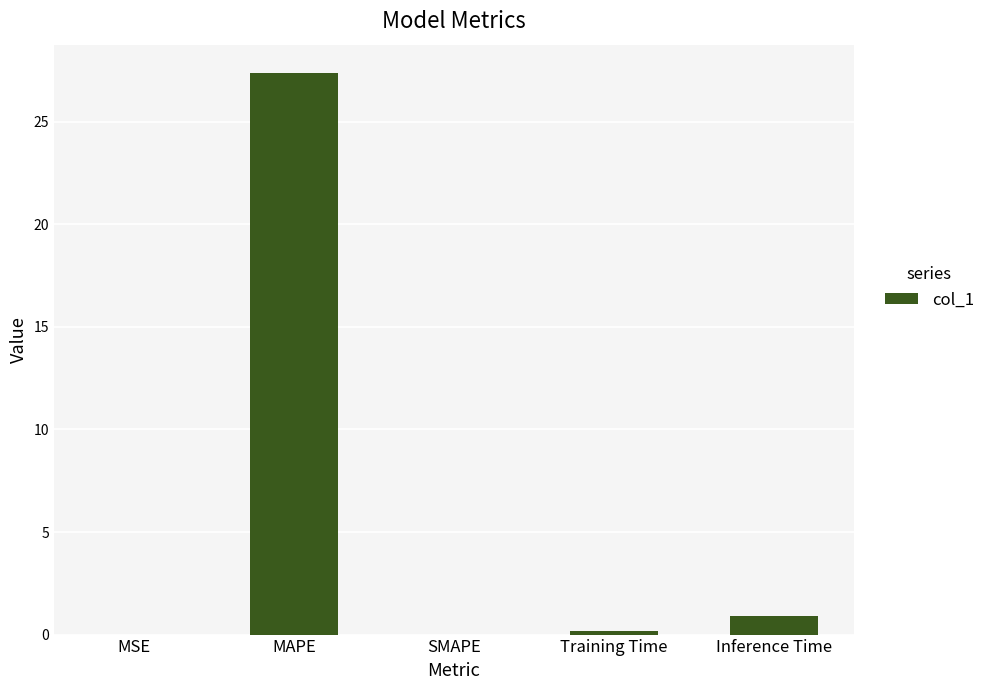

Which has a higher value, Training Time or MAPE?

MAPE